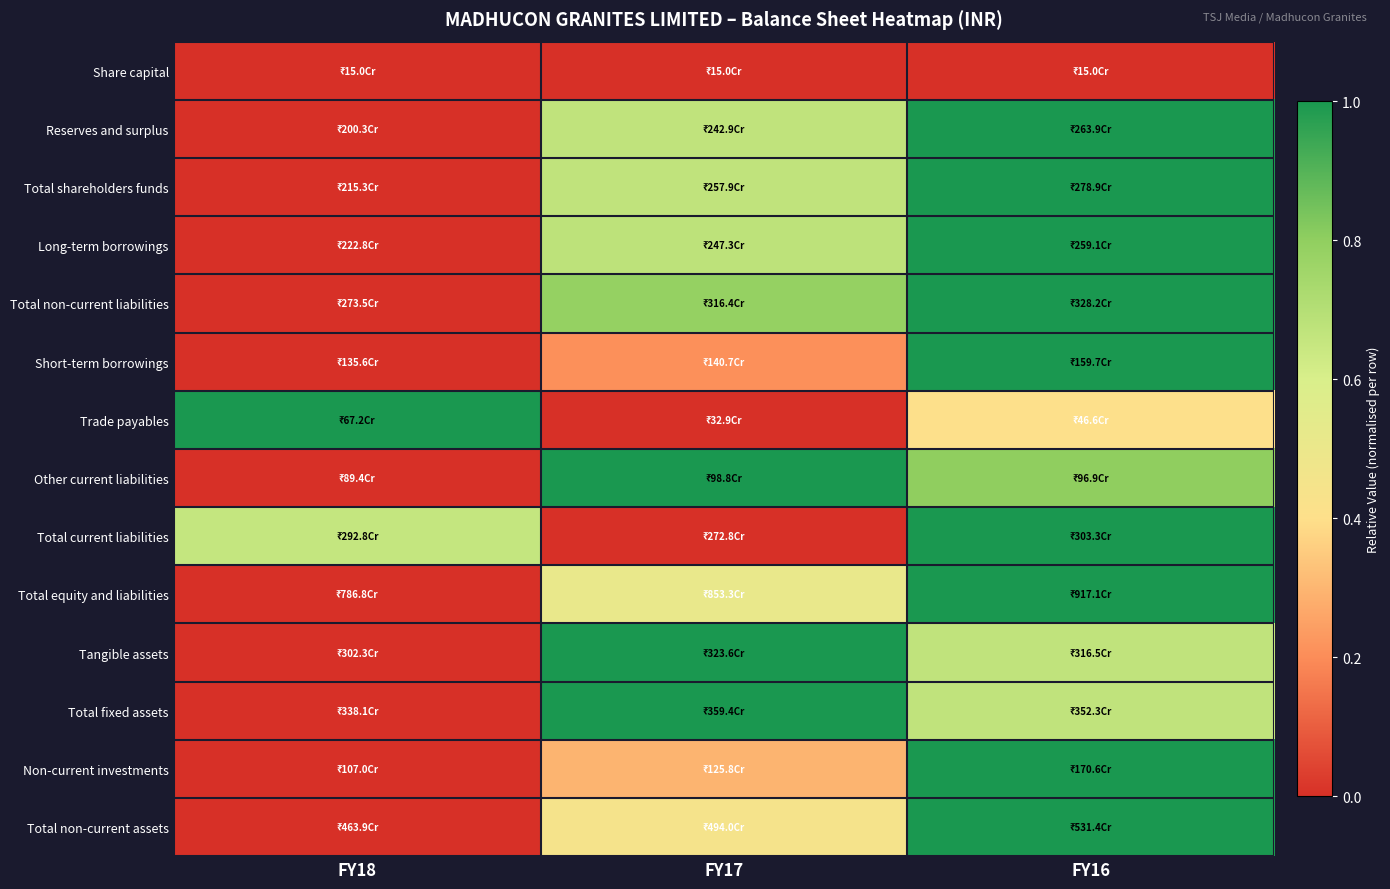

How many series are shown in this chart?

14